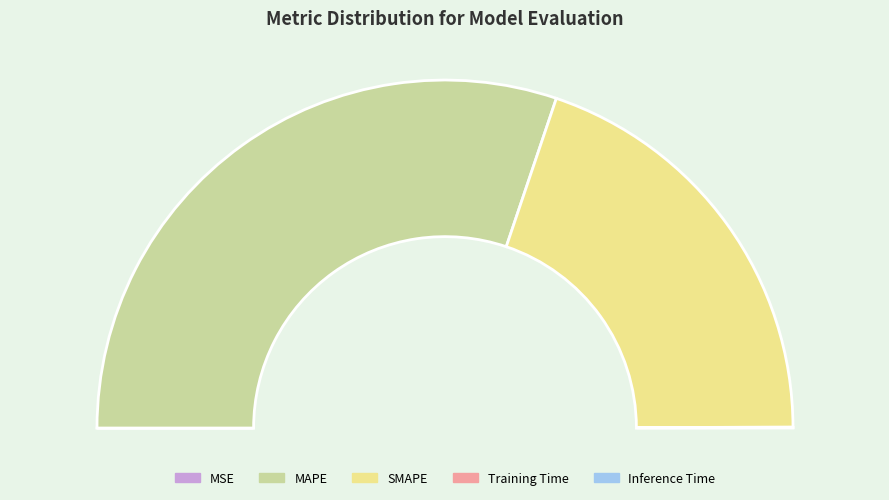

What is the largest slice in the pie chart?

MAPE